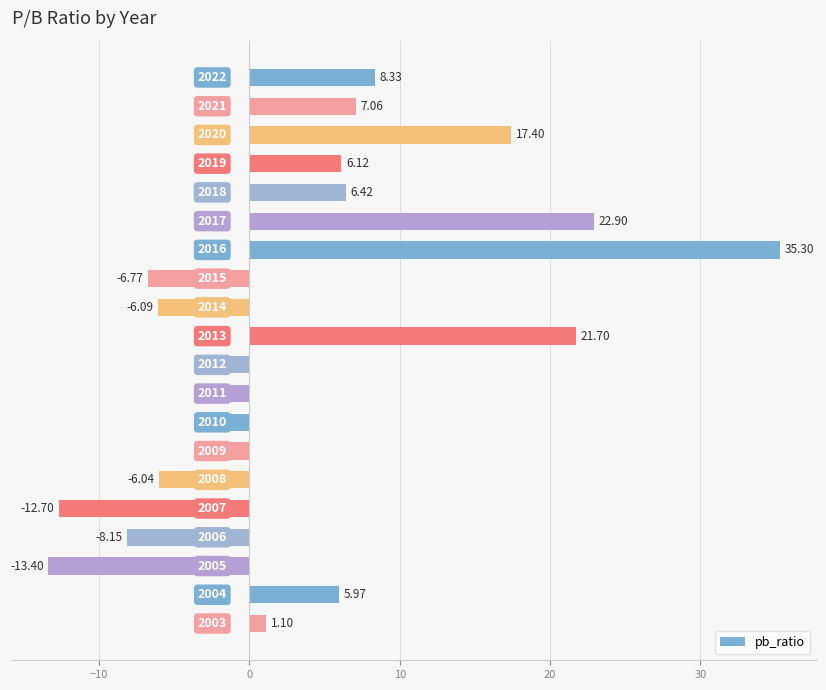

Does the chart contain any negative values?

Yes